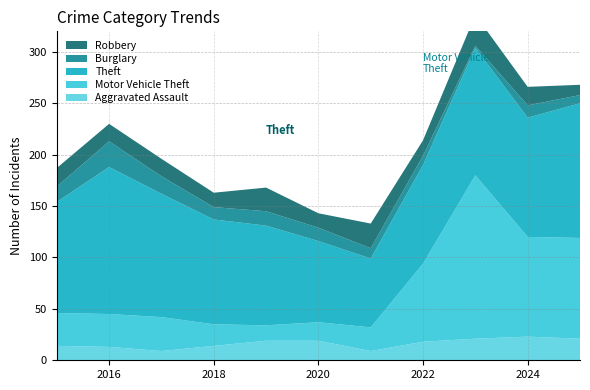

Reading left to right, list all the values displayed in this chart.

Aggravated Assault: 2015=14	2016=13	2017=9	2018=14	2019=19	2020=19	2021=9	2022=18	2023=21	2024=23	2025=21
Motor Vehicle Theft: 2015=32	2016=32	2017=33	2018=21	2019=15	2020=18	2021=23	2022=76	2023=159	2024=97	2025=98
Theft: 2015=108	2016=143	2017=120	2018=102	2019=97	2020=79	2021=67	2022=96	2023=124	2024=116	2025=131
Burglary: 2015=15	2016=25	2017=17	2018=12	2019=14	2020=13	2021=10	2022=9	2023=2	2024=12	2025=8
Robbery: 2015=18	2016=17	2017=17	2018=14	2019=23	2020=14	2021=24	2022=15	2023=30	2024=18	2025=10